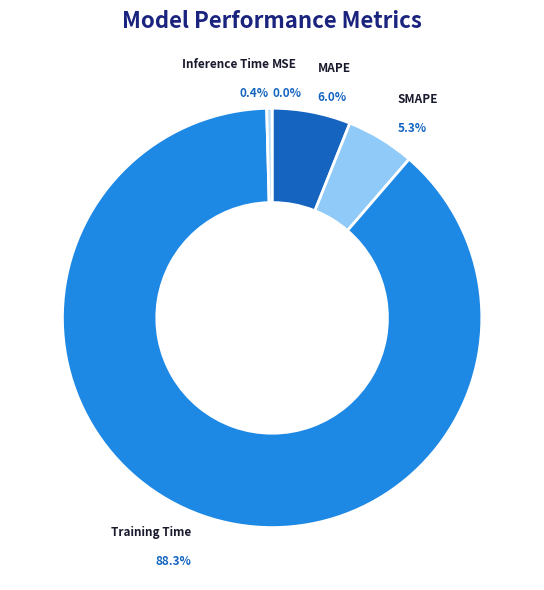

To the nearest percent, what is the difference between the largest and smallest slice percentages?

88%